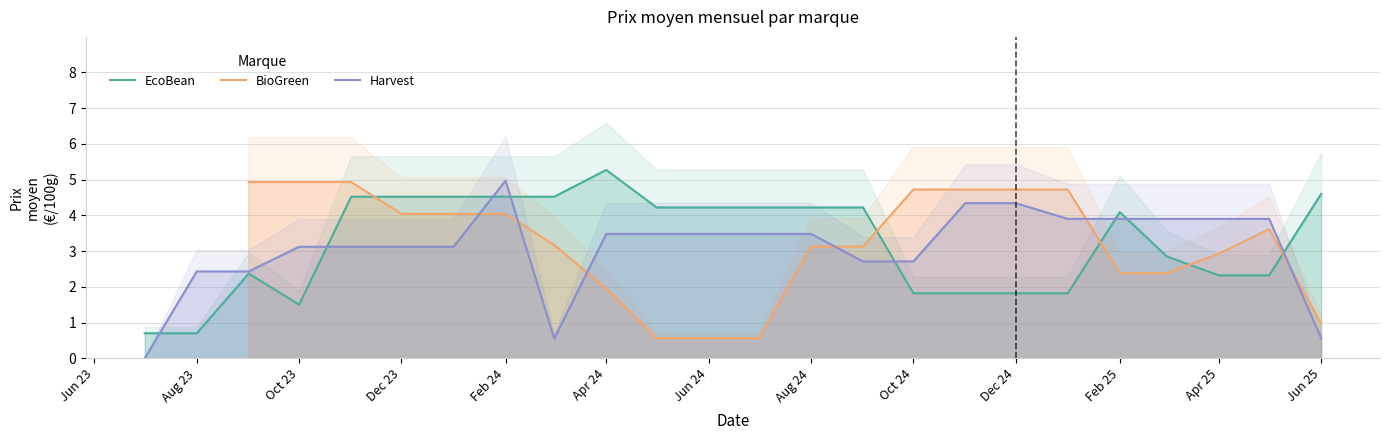

Rank the series at Jun 23 from highest to lowest value.

EcoBean, BioGreen, Harvest